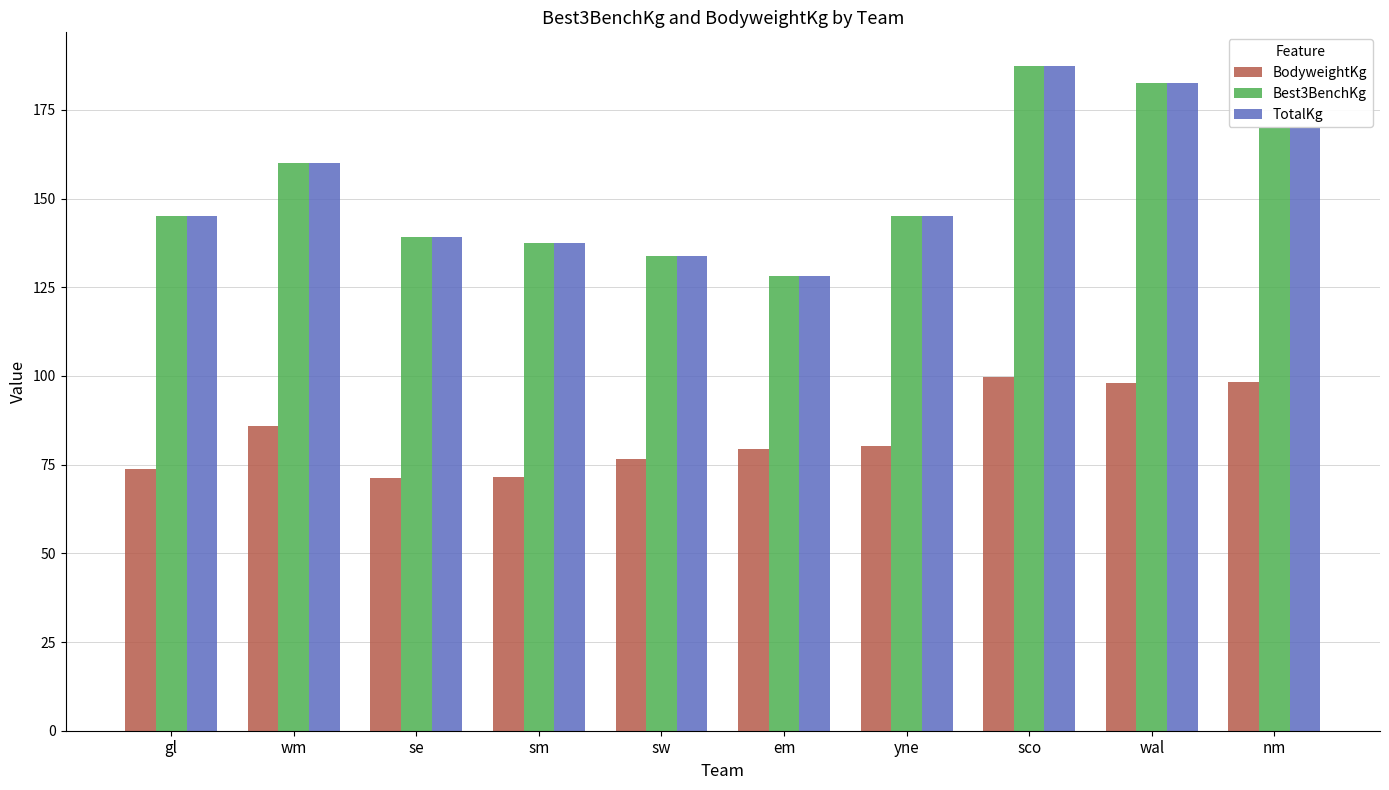

What is the difference between the maximum and minimum values in the BodyweightKg series?

28.5